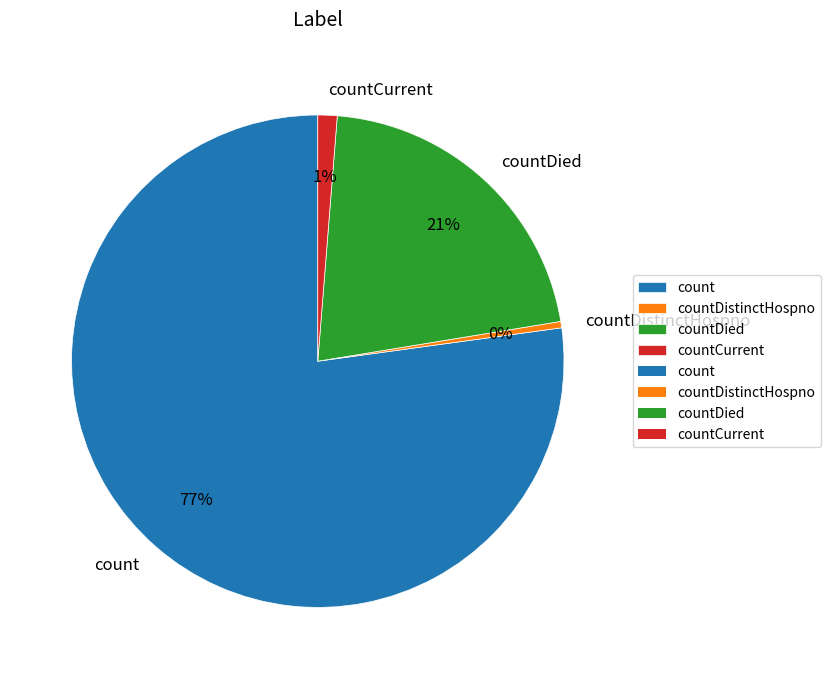

How many segments does this pie chart have?

4